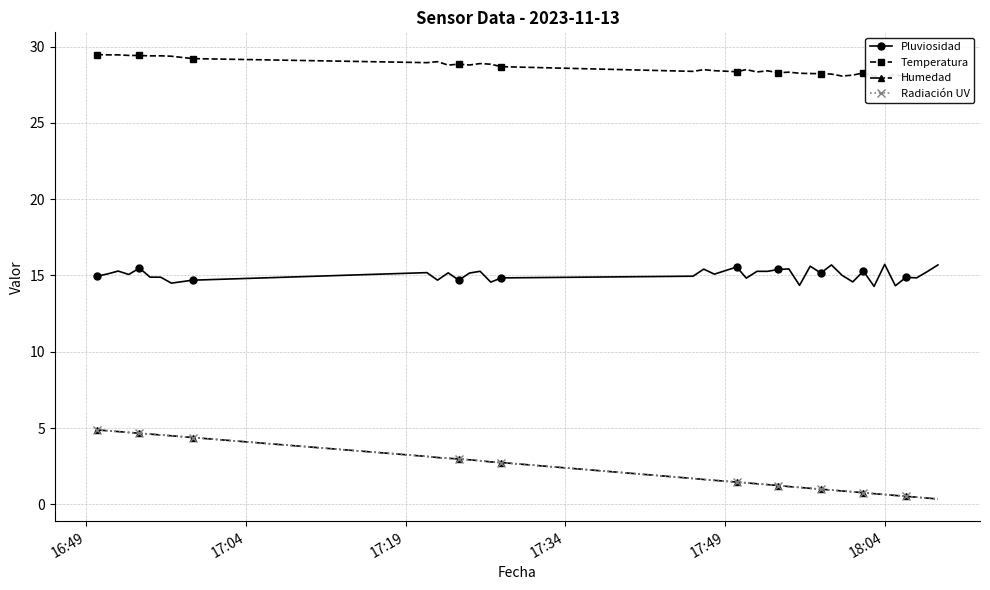

Reading right to left, transcribe all the data shown in this chart.

Pluviosidad: 15.7	15.3	14.8	14.9	14.3	15.7	14.3	15.3	14.6	15.0	15.7	15.2	15.6	14.4	15.4	15.4	15.3	15.3	14.8	15.6	15.1	15.4	15.0	14.8	14.6	15.3	15.2	14.7	15.2	14.7	15.2	14.7	14.5	14.9	14.9	15.5	15.1	15.3	15.1	15.0
Temperatura: 28.1	28.1	28.1	28.0	28.2	28.0	28.1	28.3	28.1	28.1	28.2	28.2	28.2	28.3	28.3	28.3	28.4	28.3	28.5	28.4	28.4	28.5	28.4	28.7	28.8	28.9	28.8	28.8	28.8	29.0	28.9	29.2	29.4	29.4	29.4	29.4	29.4	29.5	29.5	29.5
Humedad: 0.4	0.4	0.5	0.5	0.6	0.6	0.7	0.8	0.8	0.9	0.9	1.0	1.1	1.1	1.2	1.2	1.3	1.4	1.4	1.5	1.6	1.6	1.7	2.7	2.8	2.9	2.9	3.0	3.0	3.1	3.1	4.4	4.5	4.5	4.6	4.7	4.7	4.8	4.8	4.9
Radiación UV: 0.4	0.4	0.5	0.5	0.6	0.6	0.7	0.8	0.8	0.9	0.9	1.0	1.1	1.1	1.2	1.2	1.3	1.4	1.4	1.5	1.6	1.6	1.7	2.7	2.8	2.9	2.9	3.0	3.0	3.1	3.1	4.4	4.5	4.5	4.6	4.7	4.7	4.8	4.8	4.9